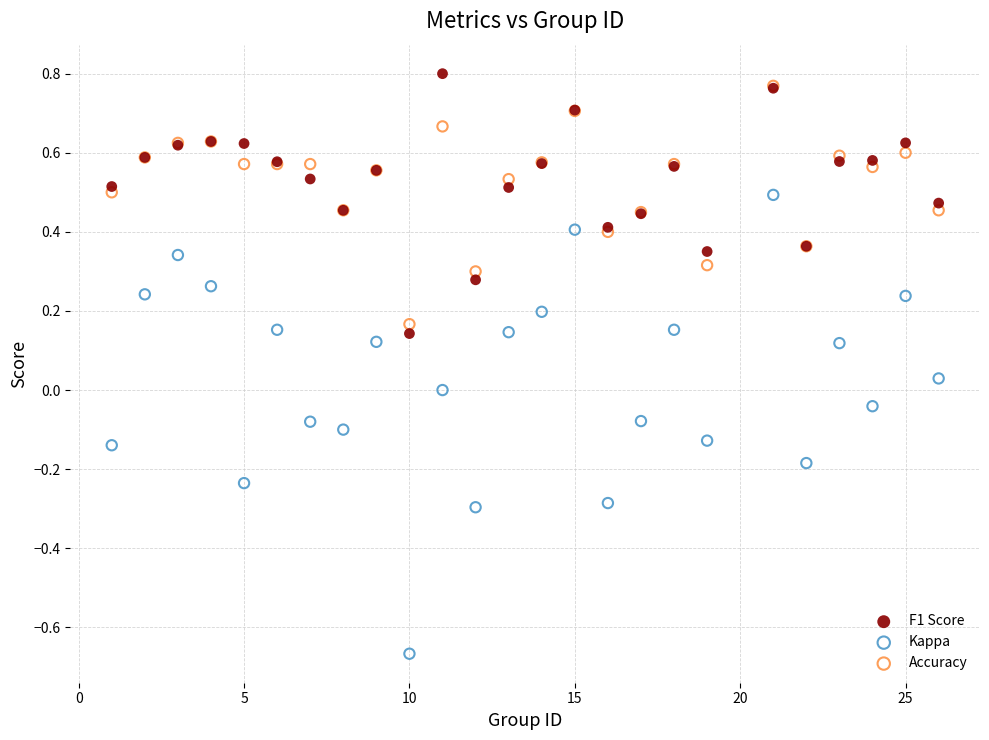

Which series reaches the maximum Y coordinate?

F1 Score